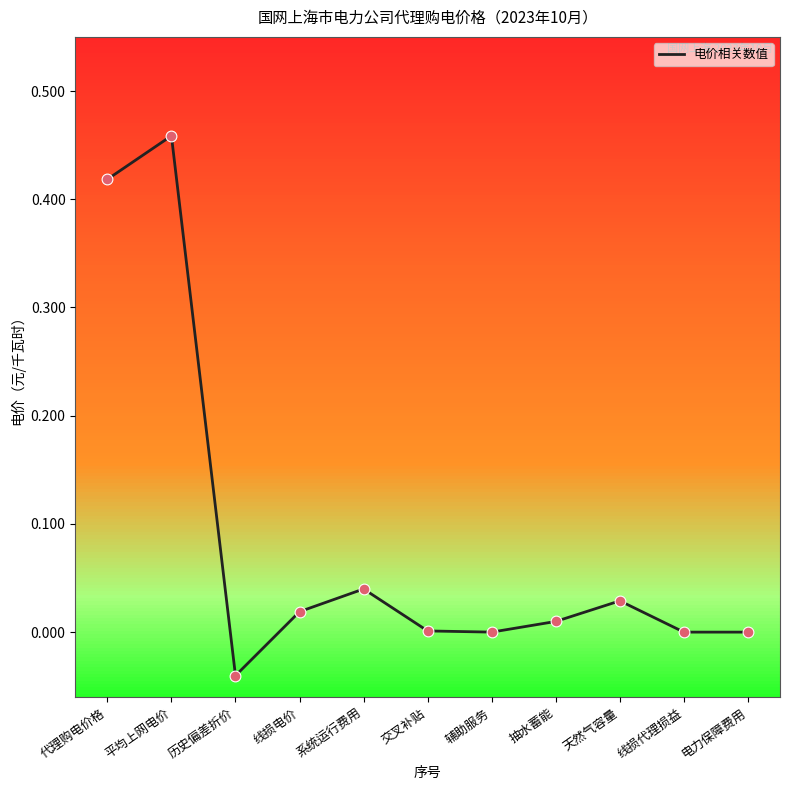

Between 平均上网电价 and 抽水蓄能, which is larger?

平均上网电价